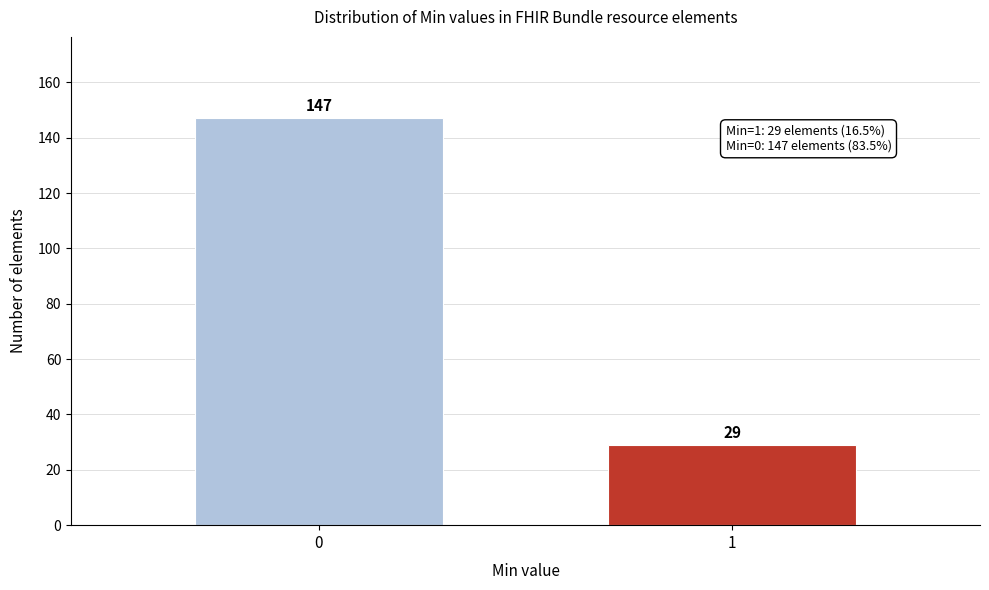

Reading left to right, what are all the values shown in this chart?

147	29